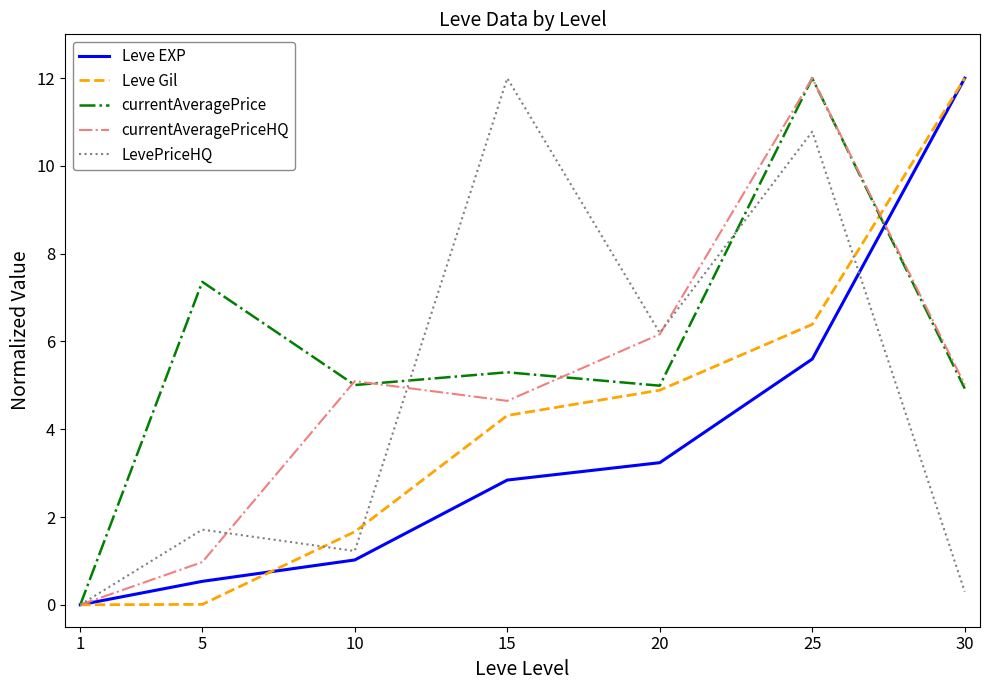

At which label does Leve EXP first exceed 2?

15